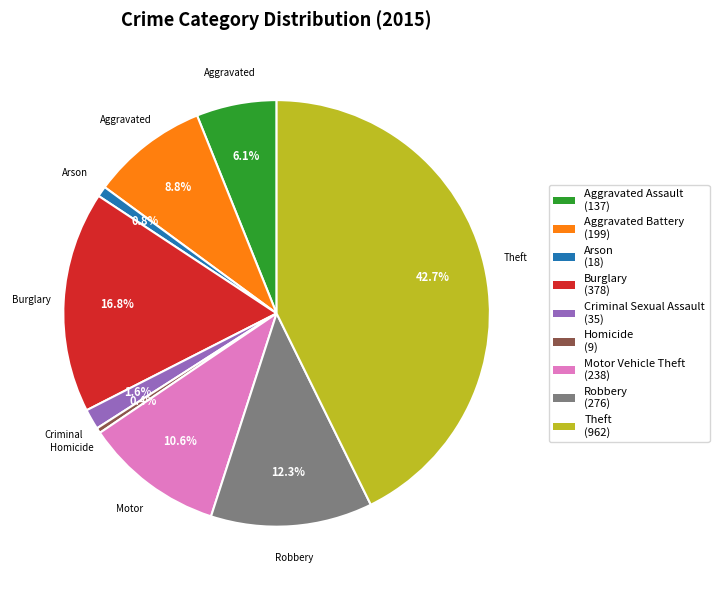

Between Burglary and Robbery, which is larger?

Burglary